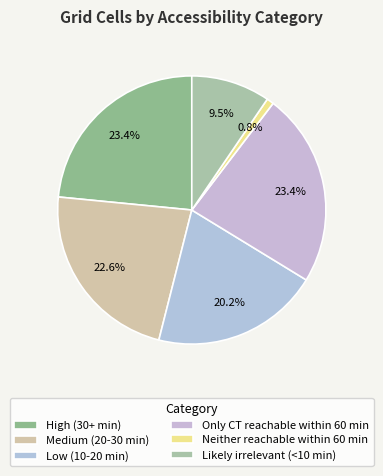

Count the number of slices in the pie.

6